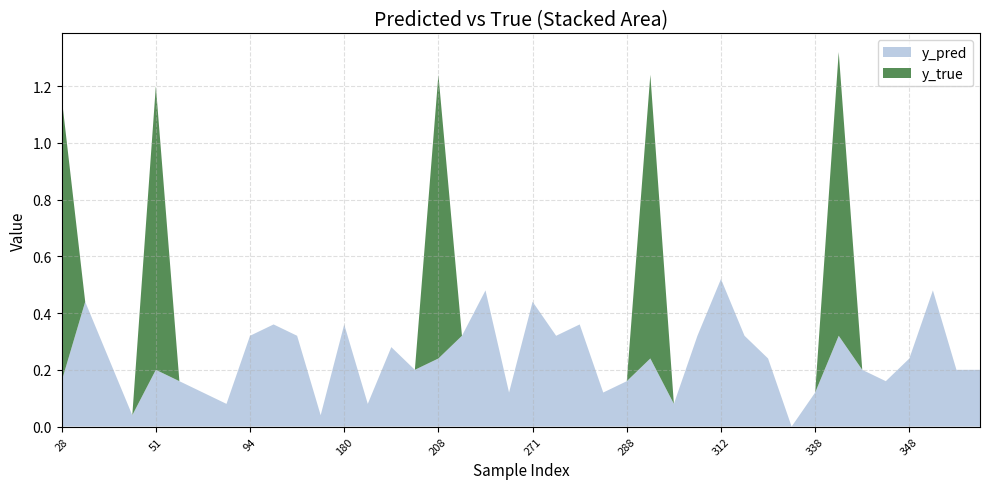

Reading right to left, transcribe all the data shown in this chart.

y_pred: 0.2	0.2	0.5	0.2	0.2	0.2	0.3	0.1	0.0	0.2	0.3	0.5	0.3	0.1	0.2	0.2	0.1	0.4	0.3	0.4	0.1	0.5	0.3	0.2	0.2	0.3	0.1	0.4	0.0	0.3	0.4	0.3	0.1	0.1	0.2	0.2	0.0	0.2	0.4	0.2
y_true: 0.0	0.0	0.0	0.0	0.0	0.0	1.0	0.0	0.0	0.0	0.0	0.0	0.0	0.0	1.0	0.0	0.0	0.0	0.0	0.0	0.0	0.0	0.0	1.0	0.0	0.0	0.0	0.0	0.0	0.0	0.0	0.0	0.0	0.0	0.0	1.0	0.0	0.0	0.0	1.0